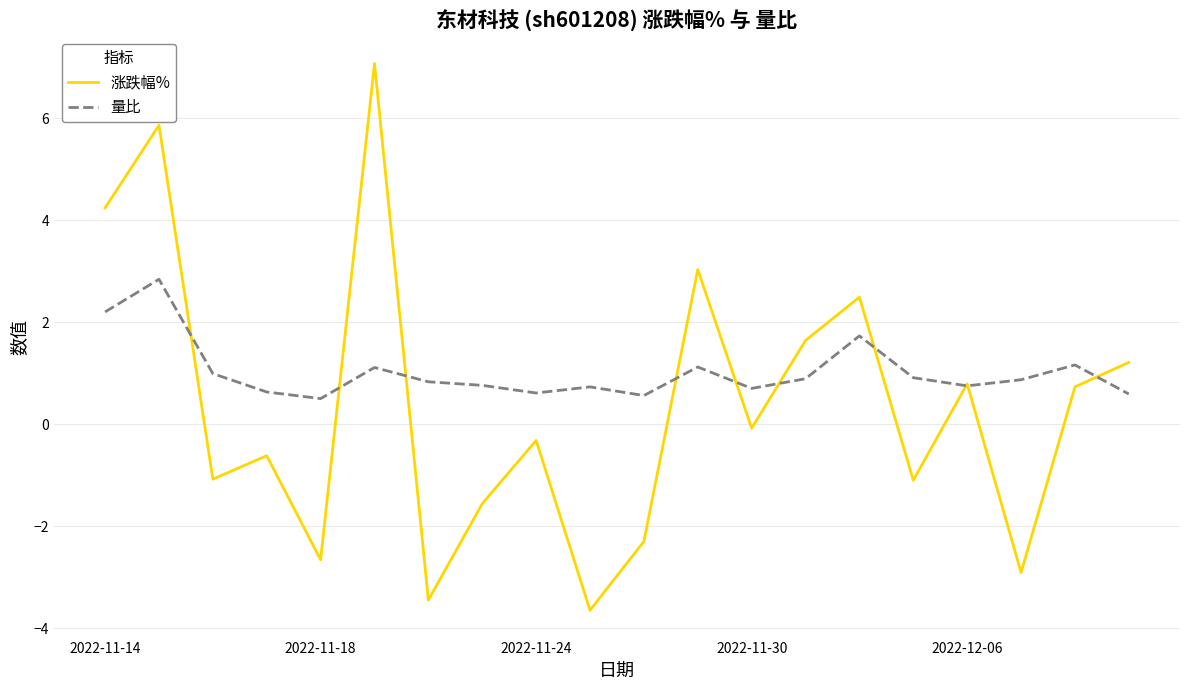

What is the maximum value shown in the chart?

7.1